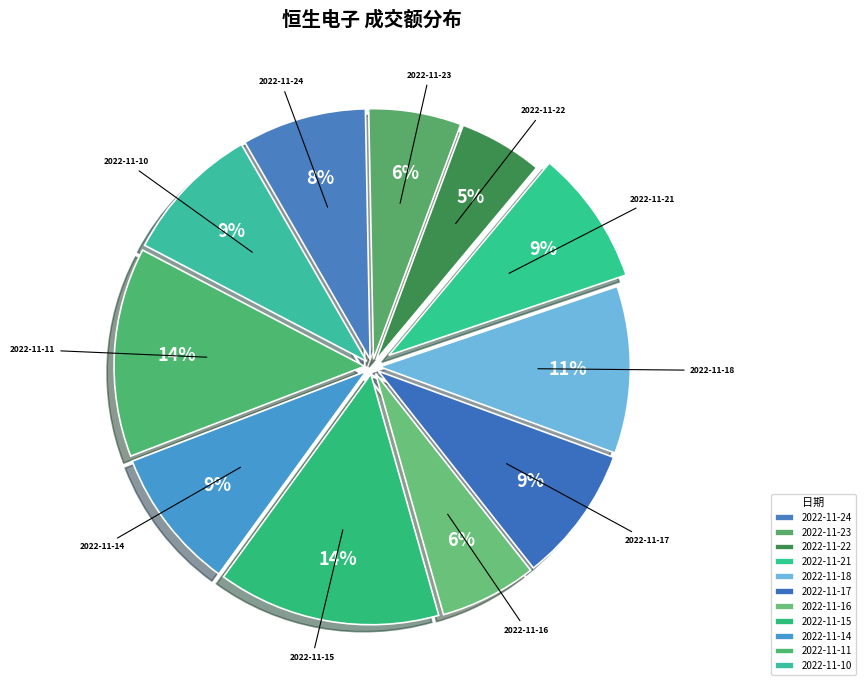

To the nearest percent, what is the average slice percentage?

9%